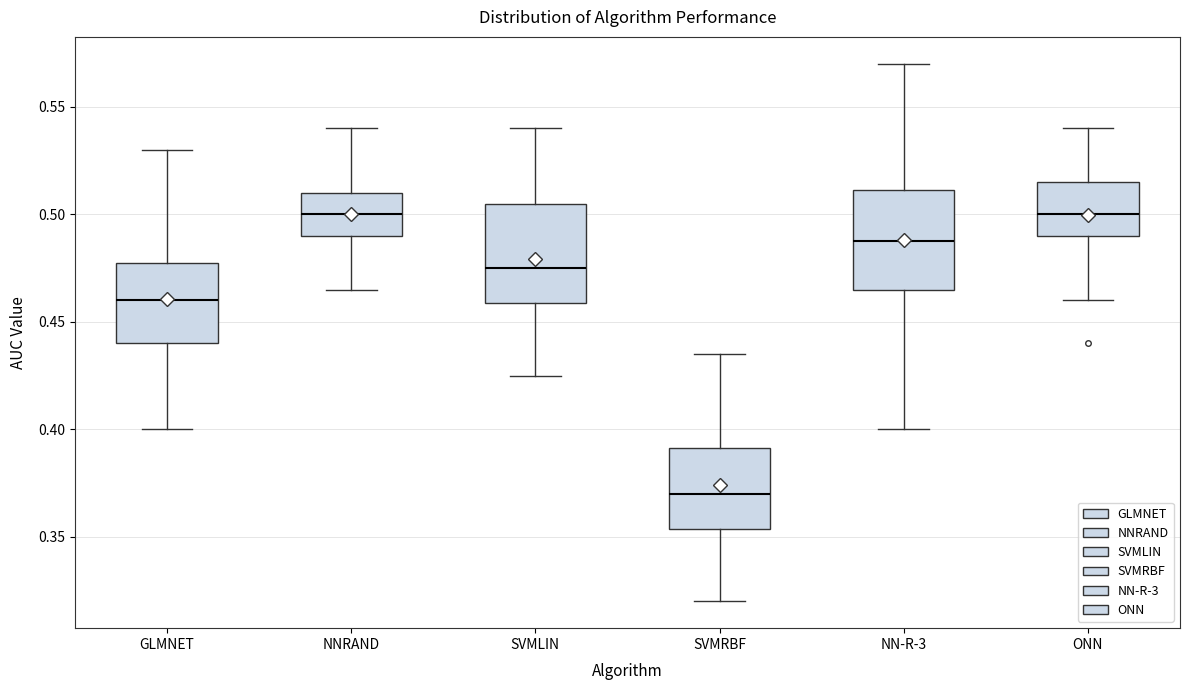

Where is the upper edge of the box for NNRAND on the y-axis? The values are not printed on the chart, so give them approximately, as read against the axis.

0.510